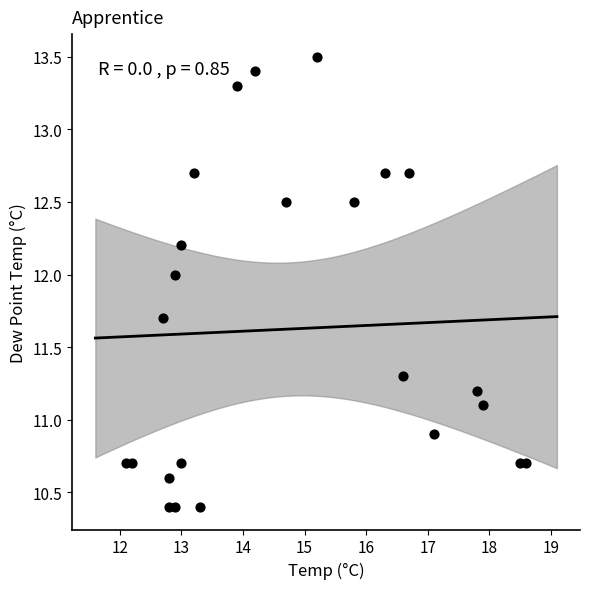

What is the range of Y values (max minus min)?

3.1